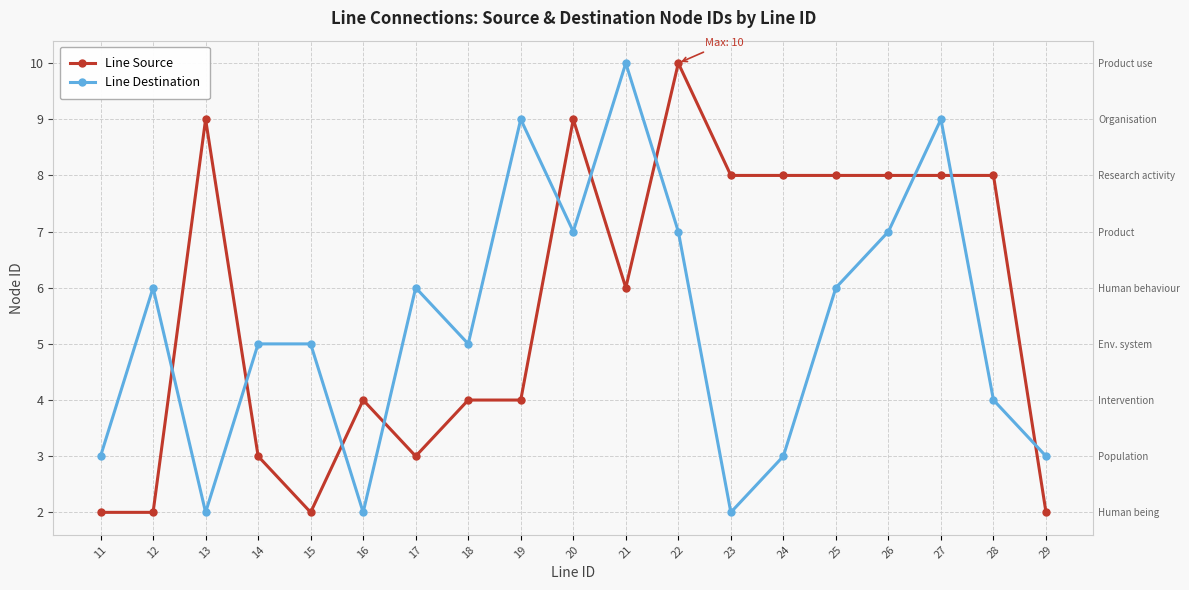

At 25, list the series in order from largest to smallest.

Line Source, Line Destination